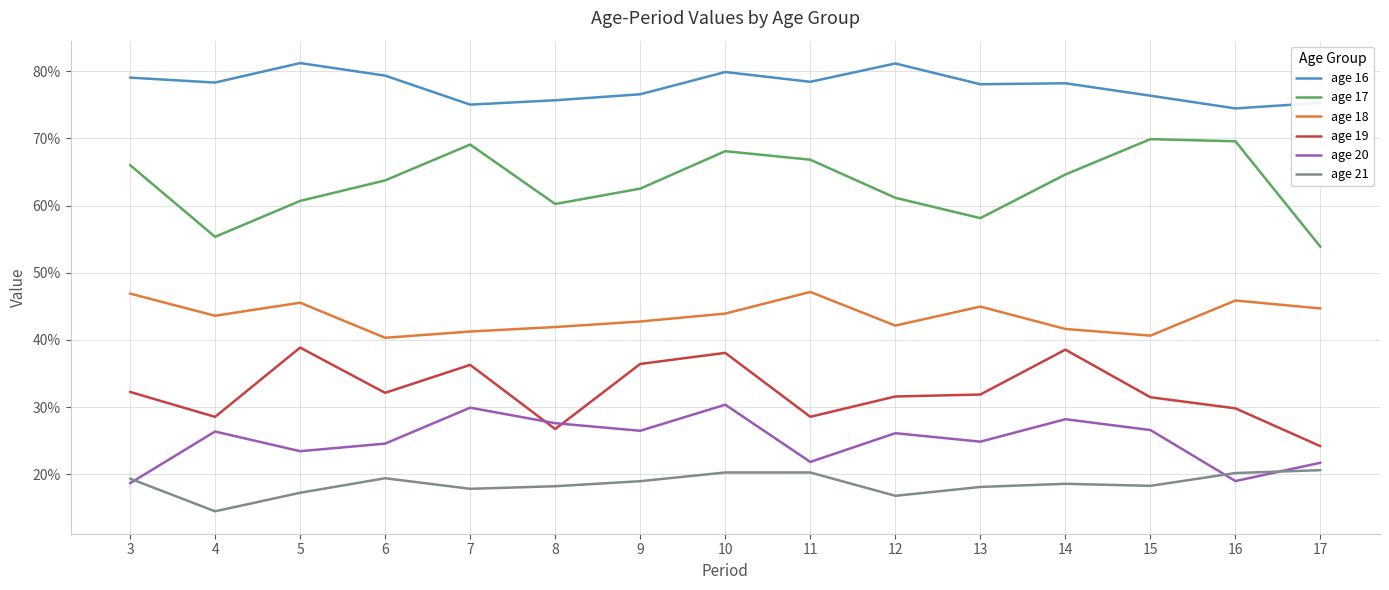

True or false: age 21 and age 18 intersect in this chart.

False